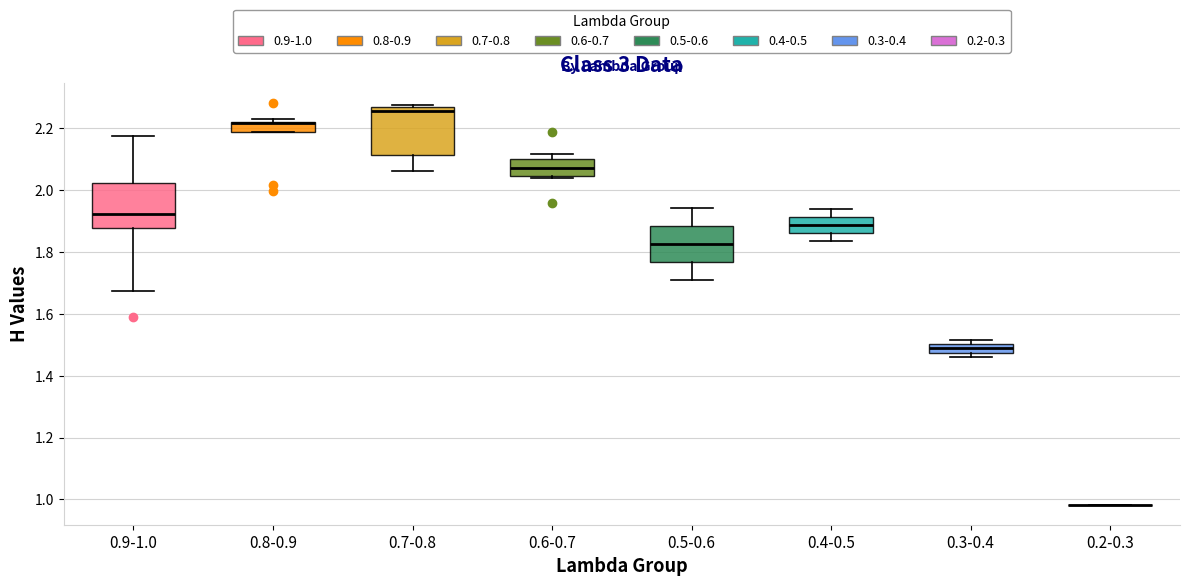

Where does the lower whisker of the box for 0.9-1.0 end on the y-axis? The values are not printed on the chart, so give them approximately, as read against the axis.

1.68